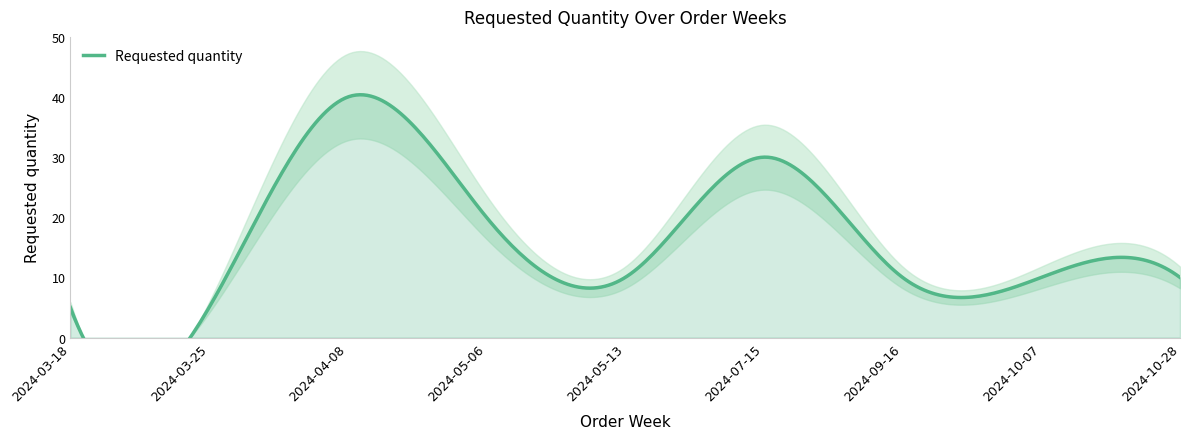

True or false: the data shows 10 at 2024-10-28.

True